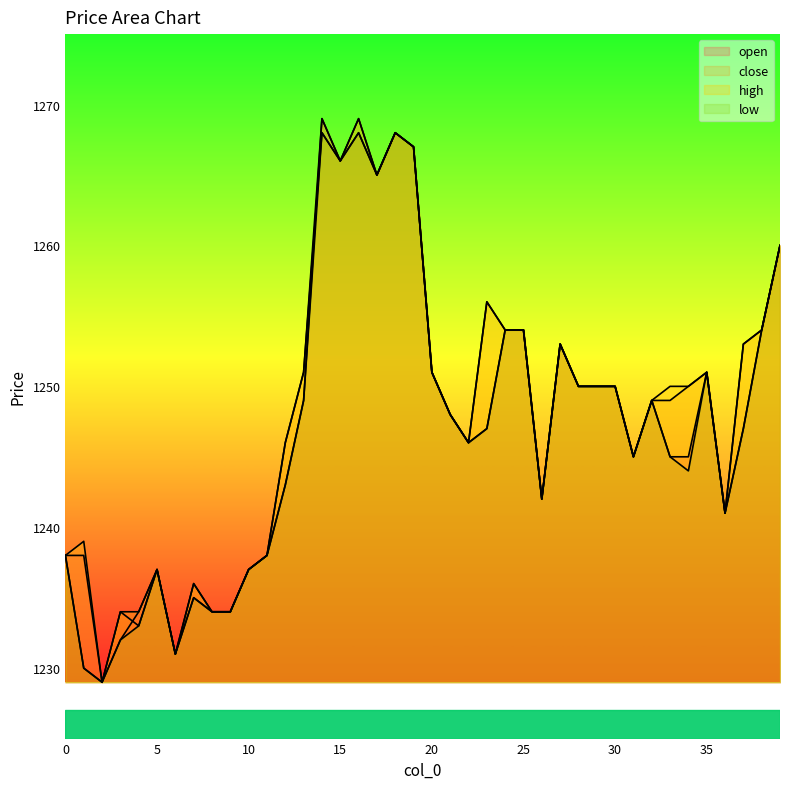

How many lines are shown in the chart?

4